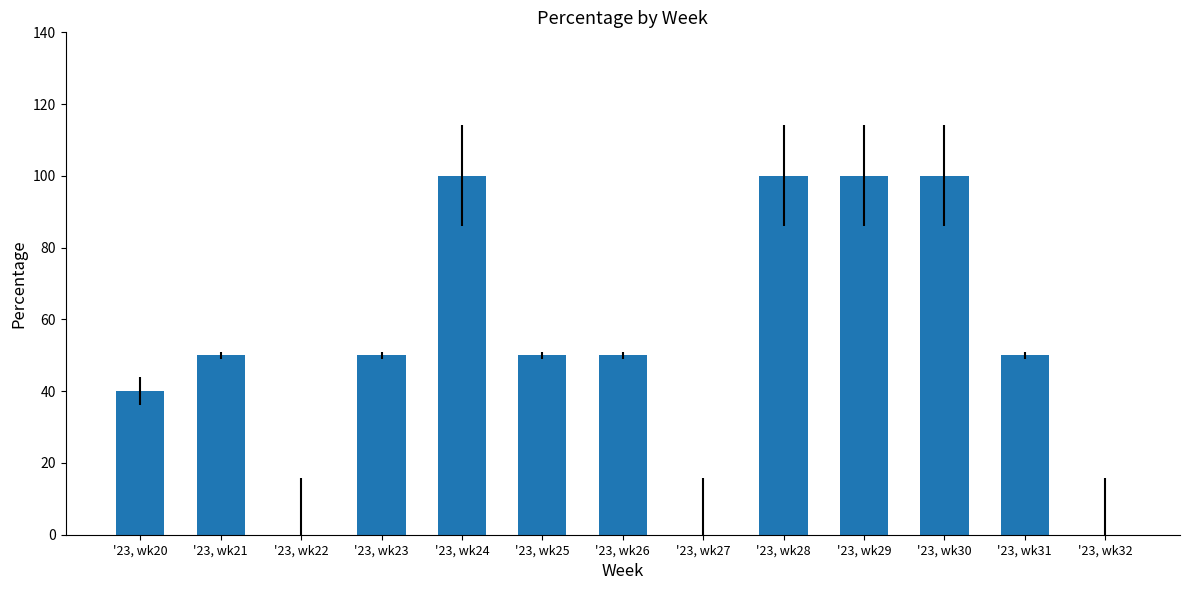

The chart shows a value of 50 at '23, wk26. True or false?

True